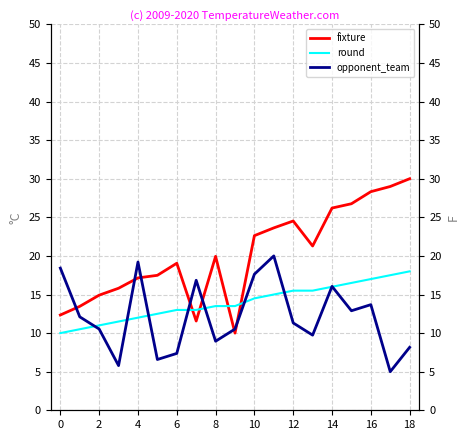

The fixture series shows 5.3 at 2. True or false?

False